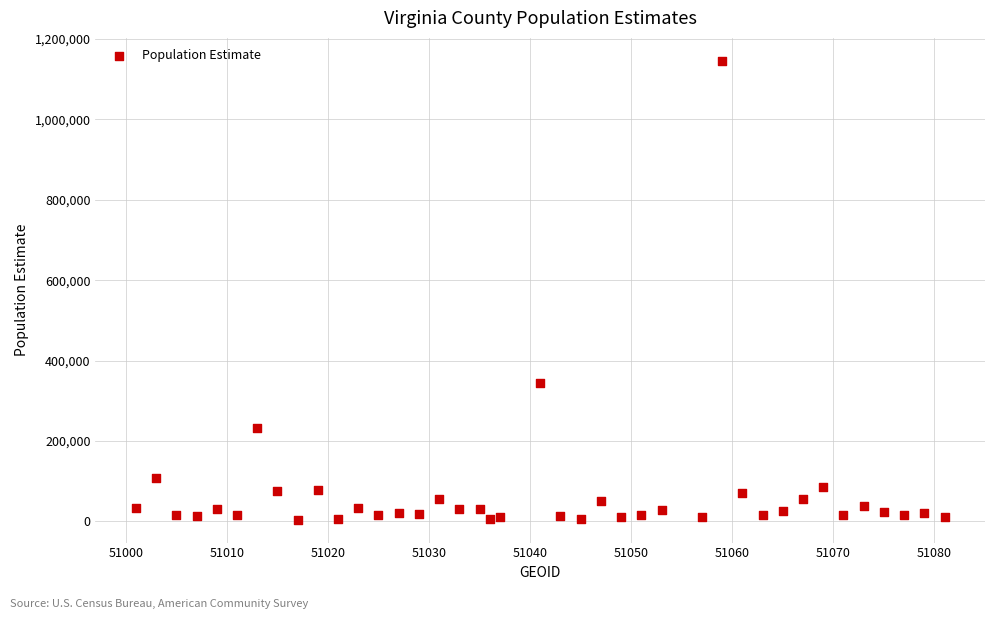

What is the range of X values (max minus min)?

80